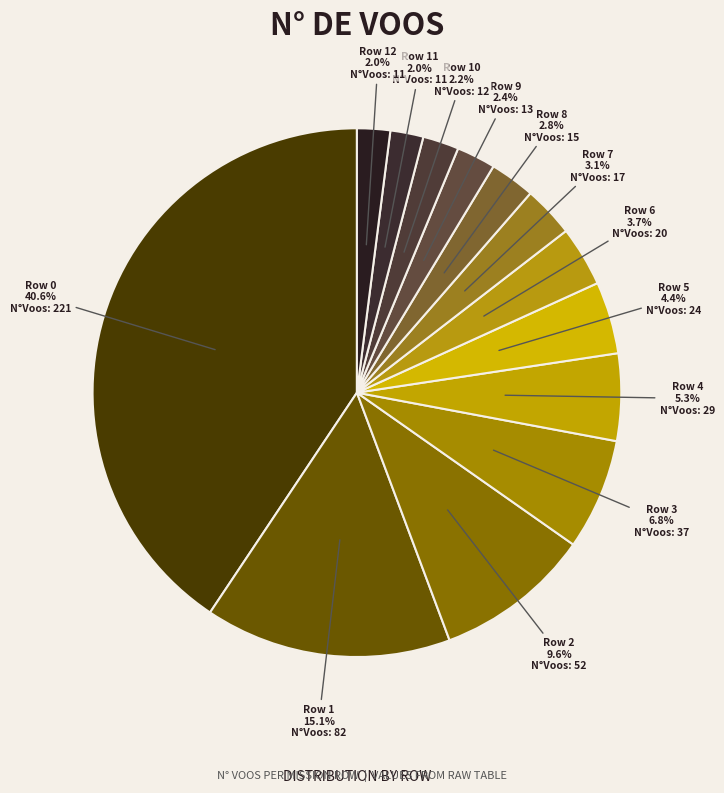

How many segments does this pie chart have?

13